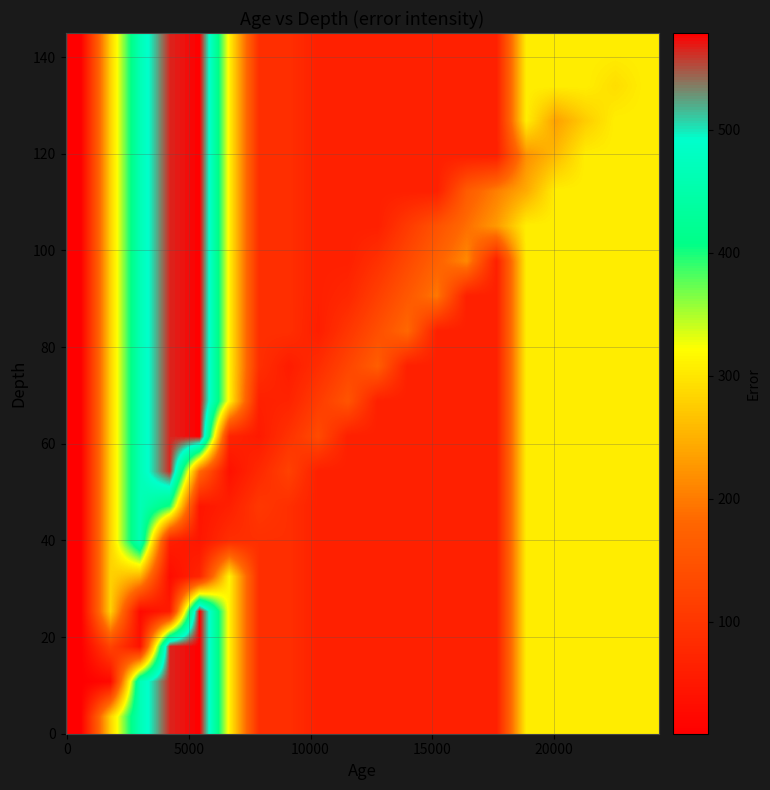

How many distinct data groups are displayed?

20